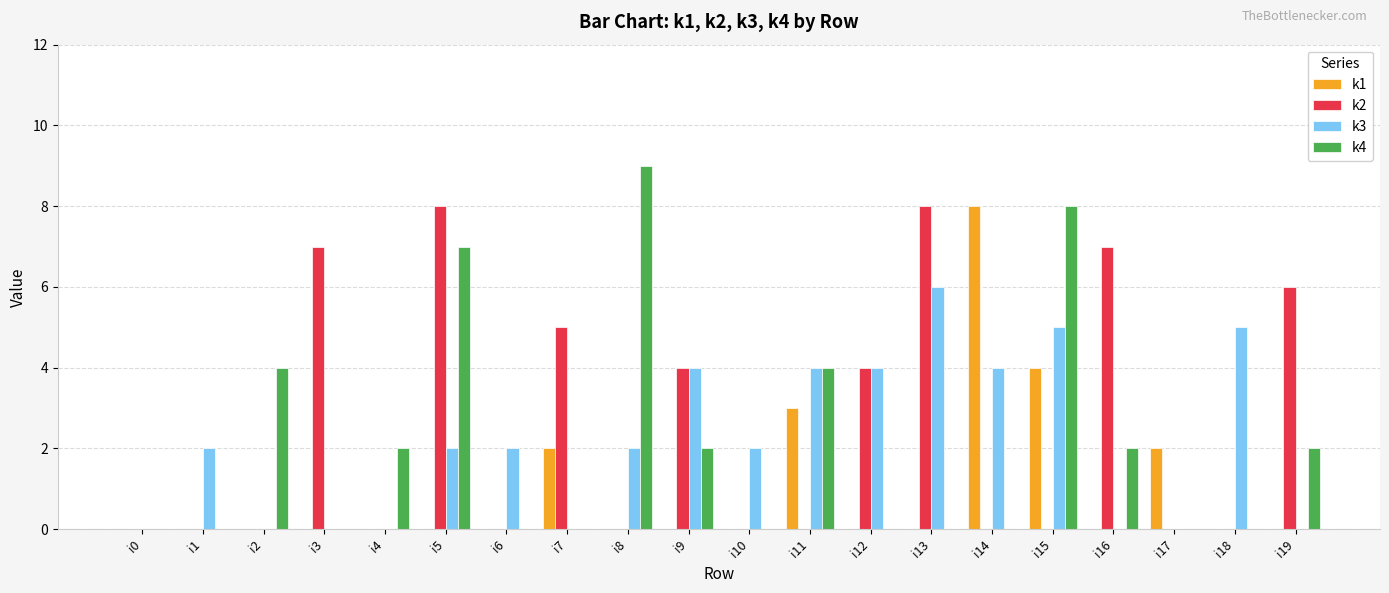

Count the number of data series in this chart.

4